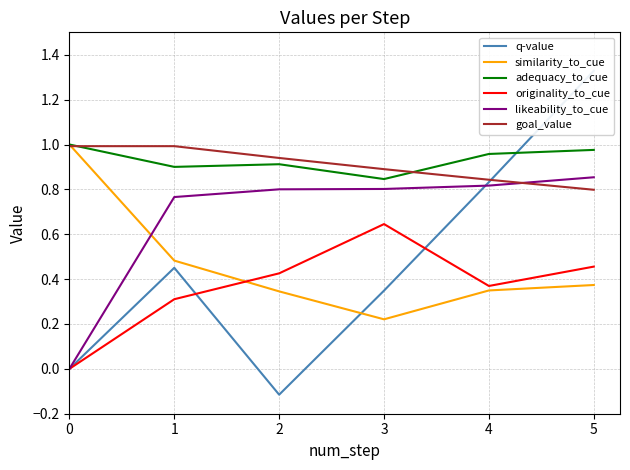

How many times do similarity_to_cue and originality_to_cue cross each other?

1